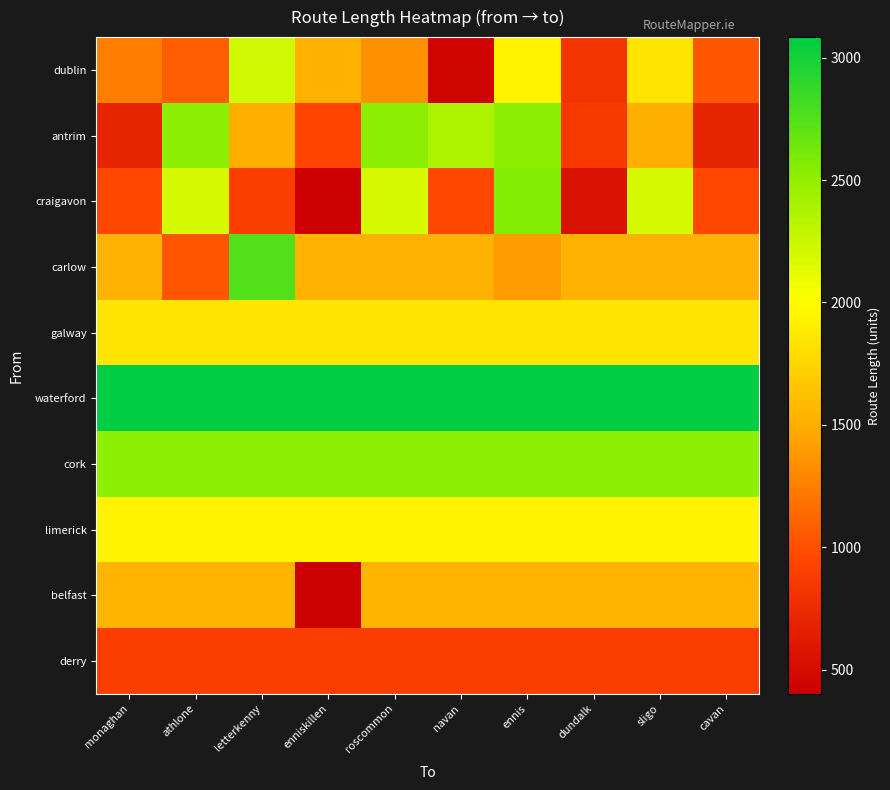

Which category has the lowest value across all series?

enniskillen